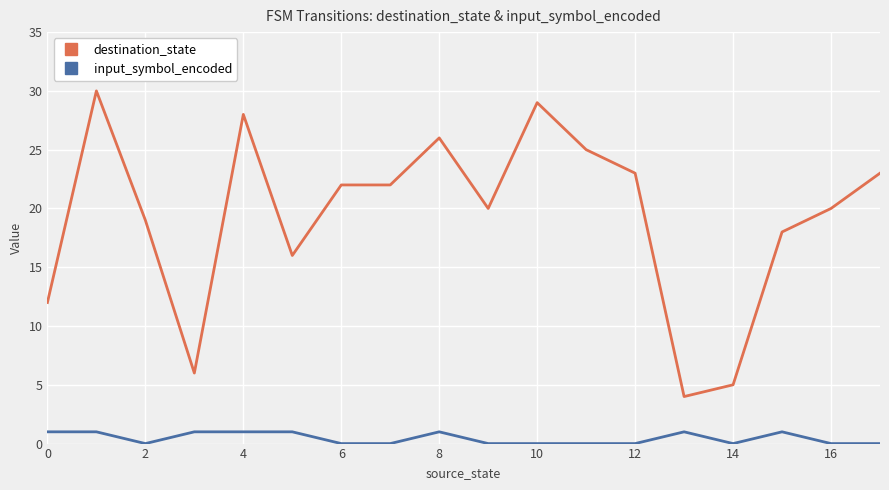

What is the maximum value shown in the chart?

30